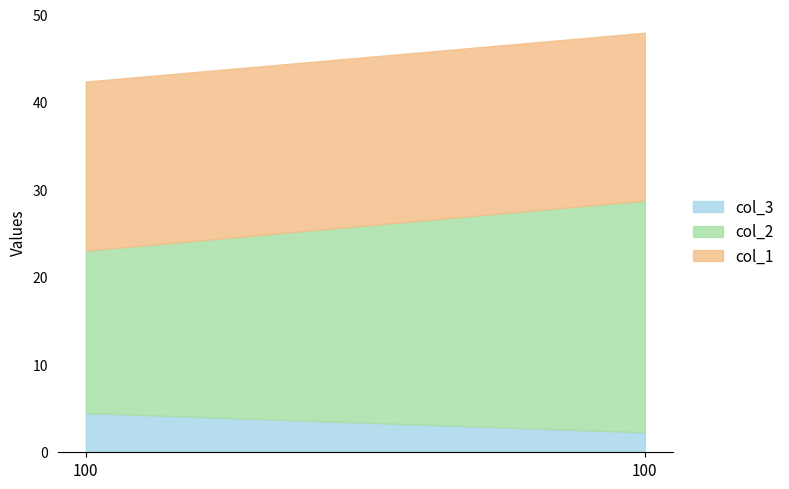

At which label does col_2 reach its minimum?

100